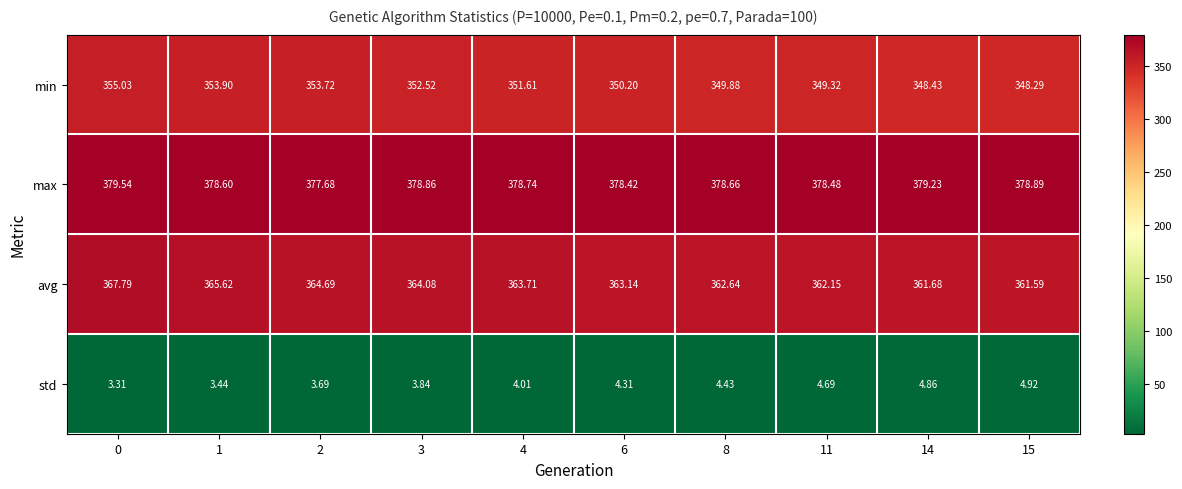

Which series has the largest total across all categories?

max